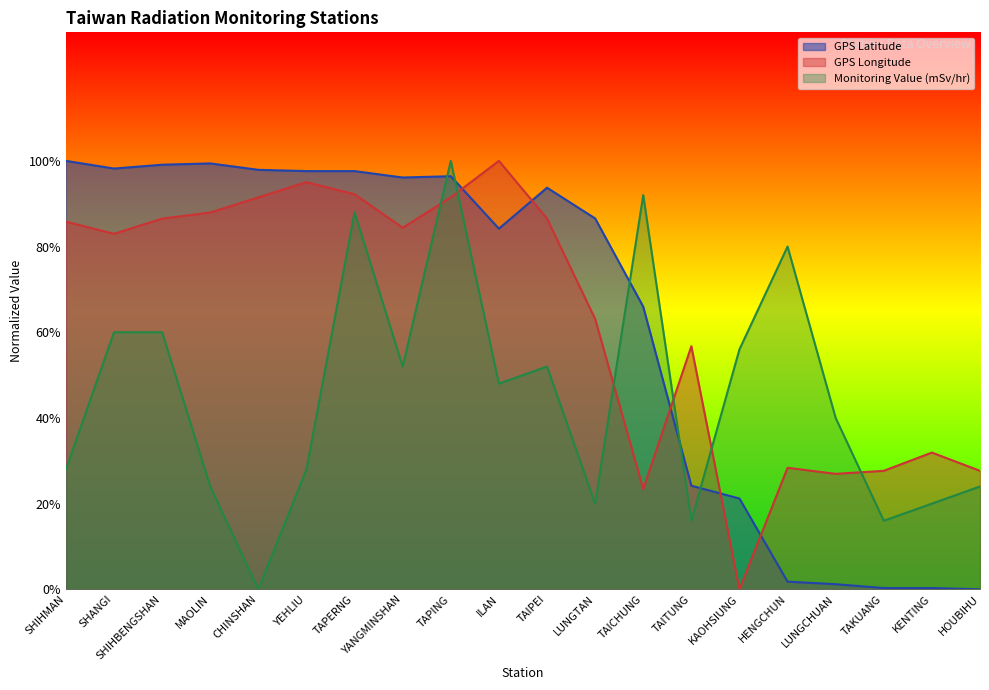

What is the spread (max minus min) of values at KAOHSIUNG?

56.0